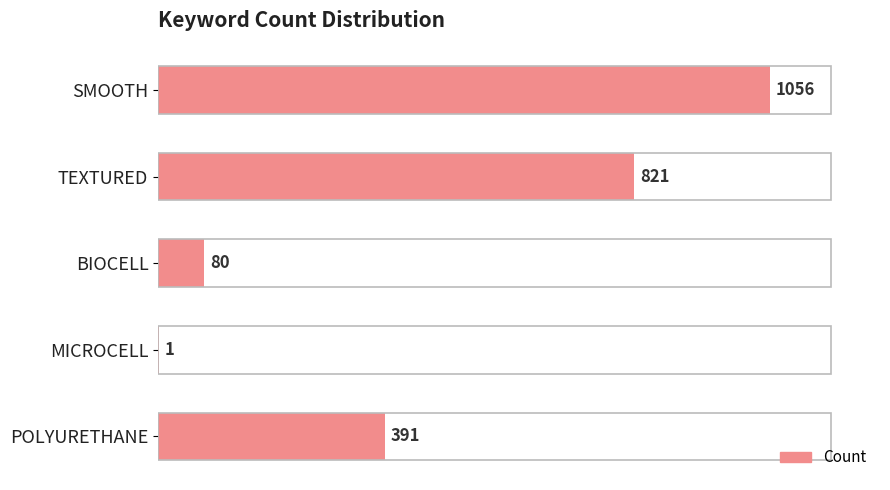

What is the sum of all values?

2349